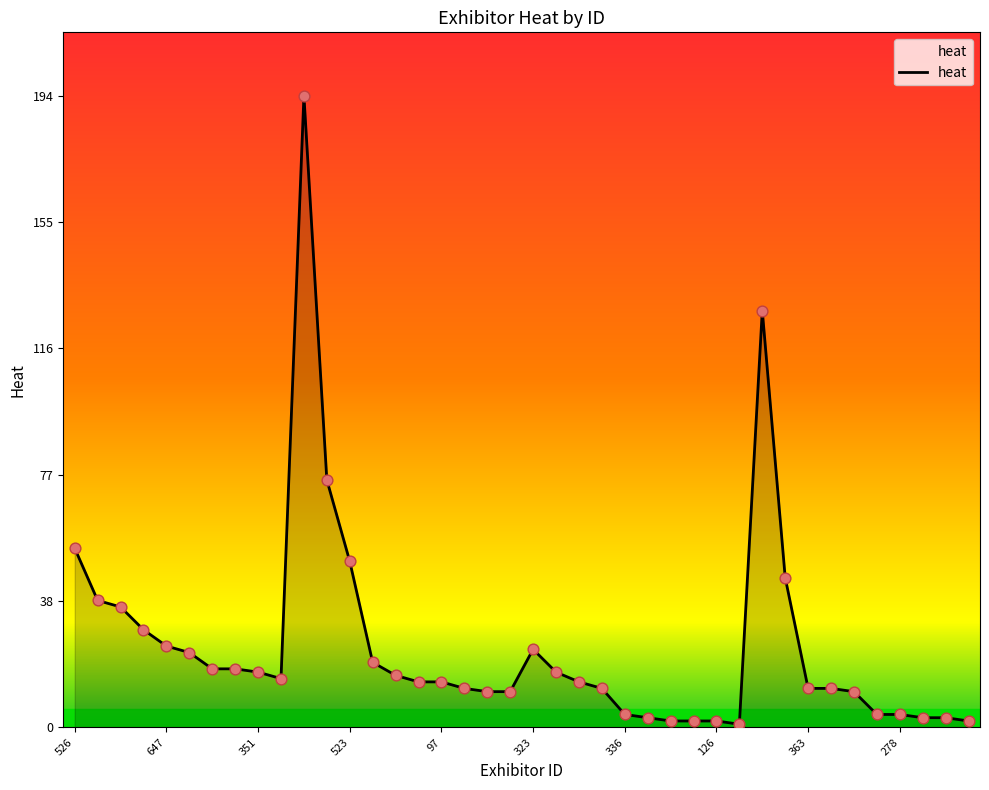

What is the greatest value displayed?

194